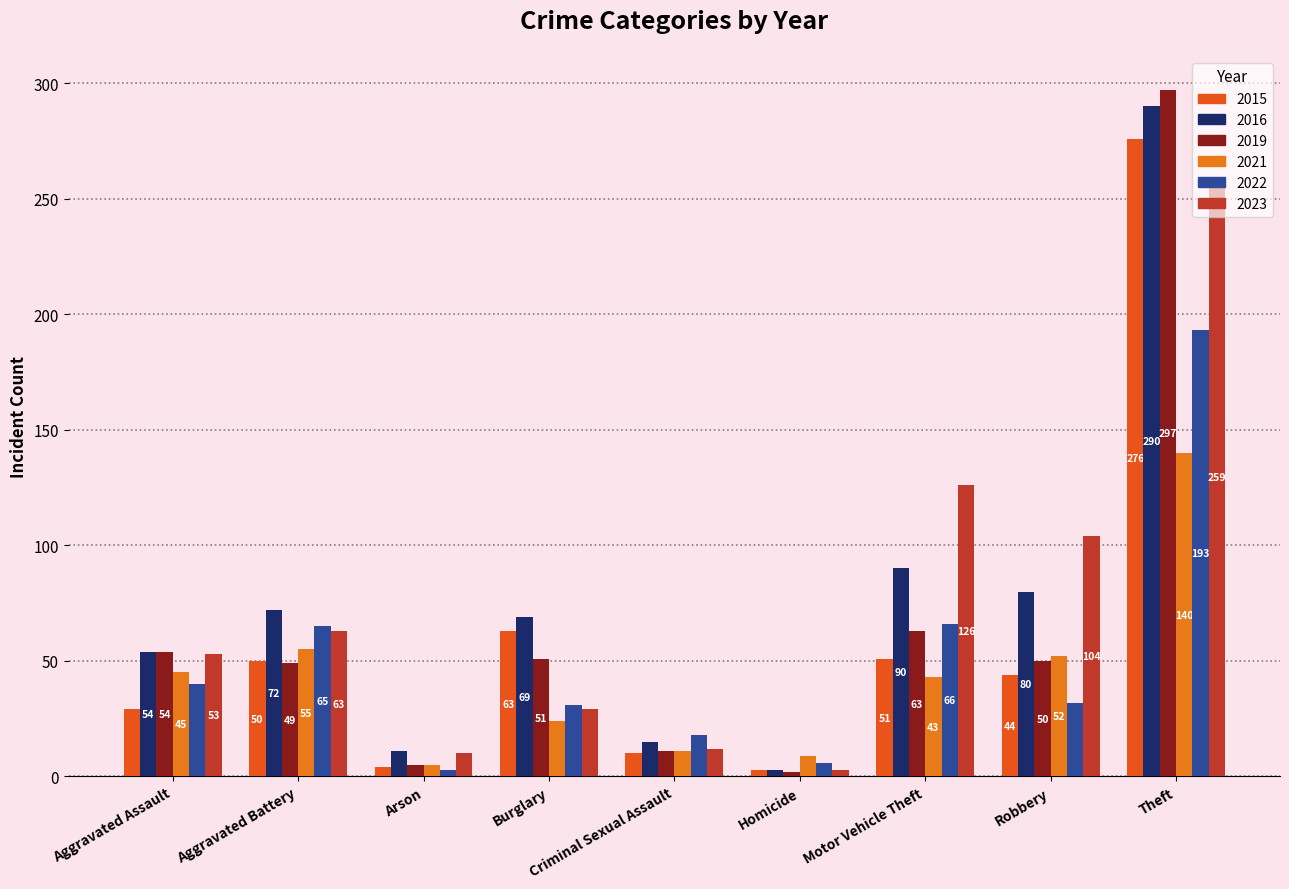

What is the label of the 2nd bar from the left?

Aggravated Battery